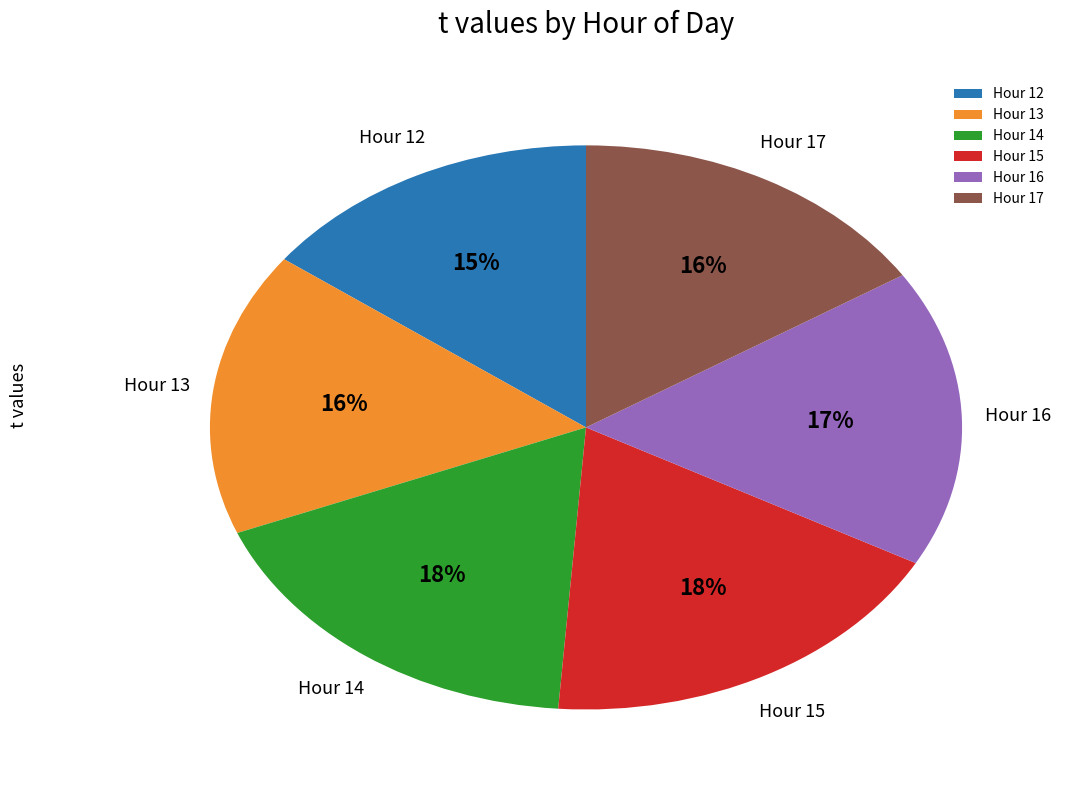

Which category has the smallest portion of the pie?

Hour 12